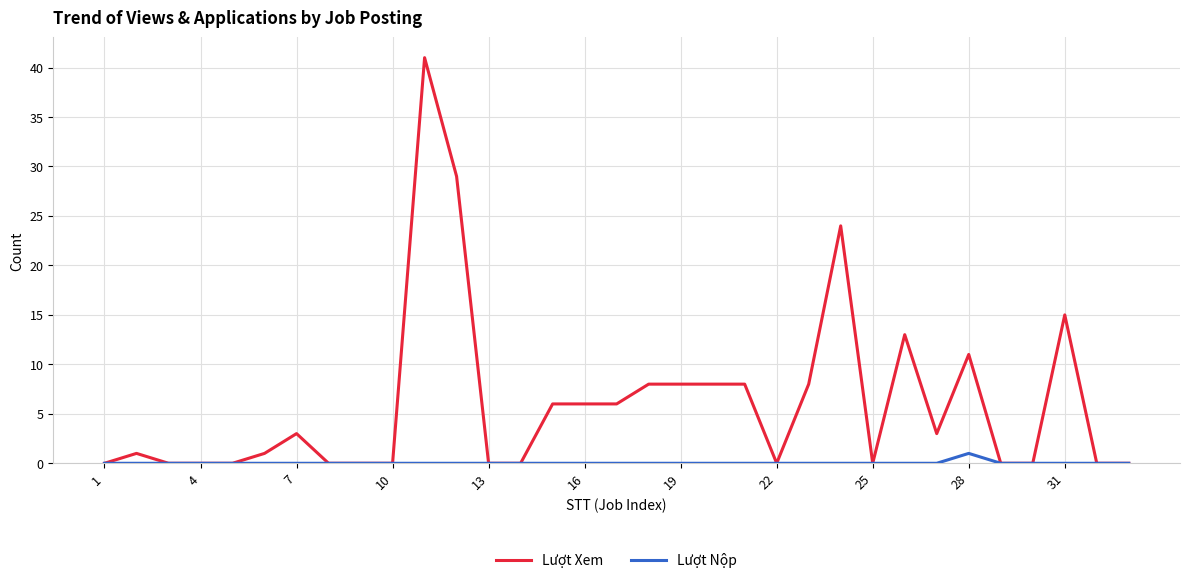

Which series has the largest range (max minus min)?

Lượt Xem